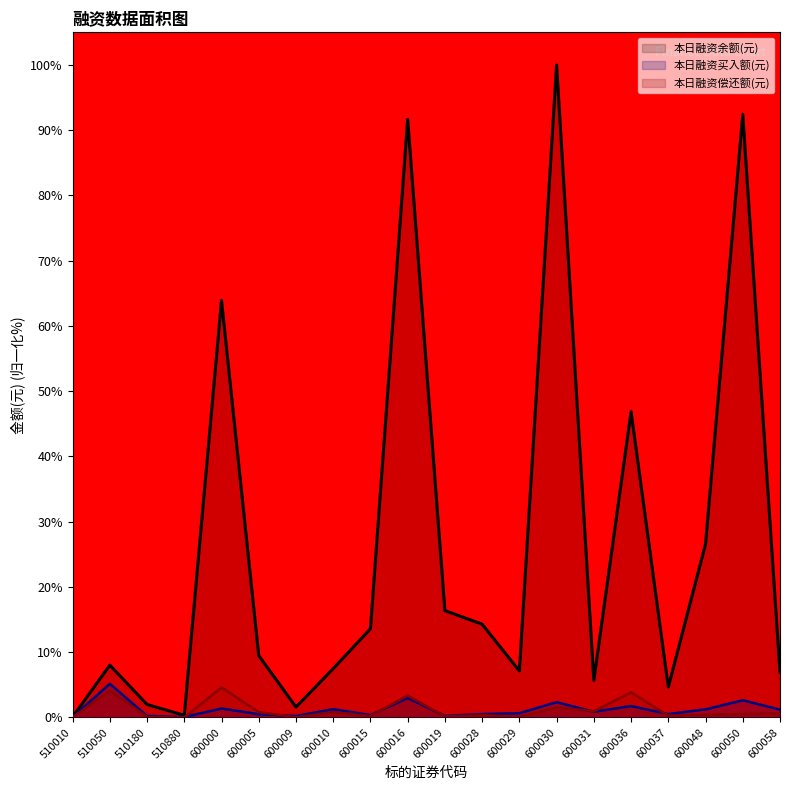

What is the difference between the highest and lowest values at 600010?

6.7